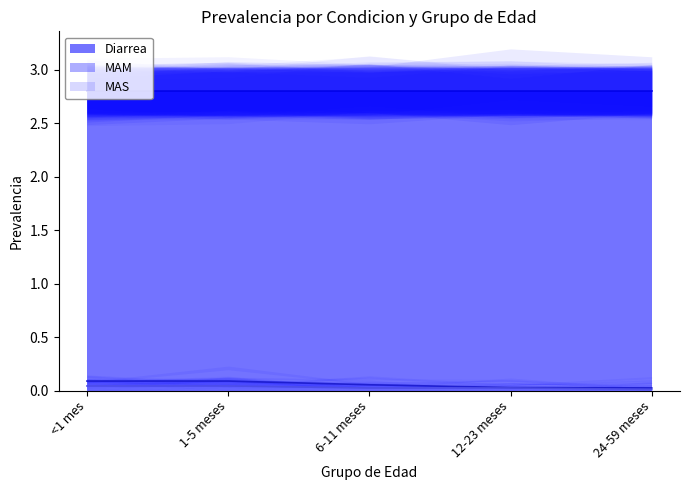

At which label is MAS closest to 0?

24-59 meses